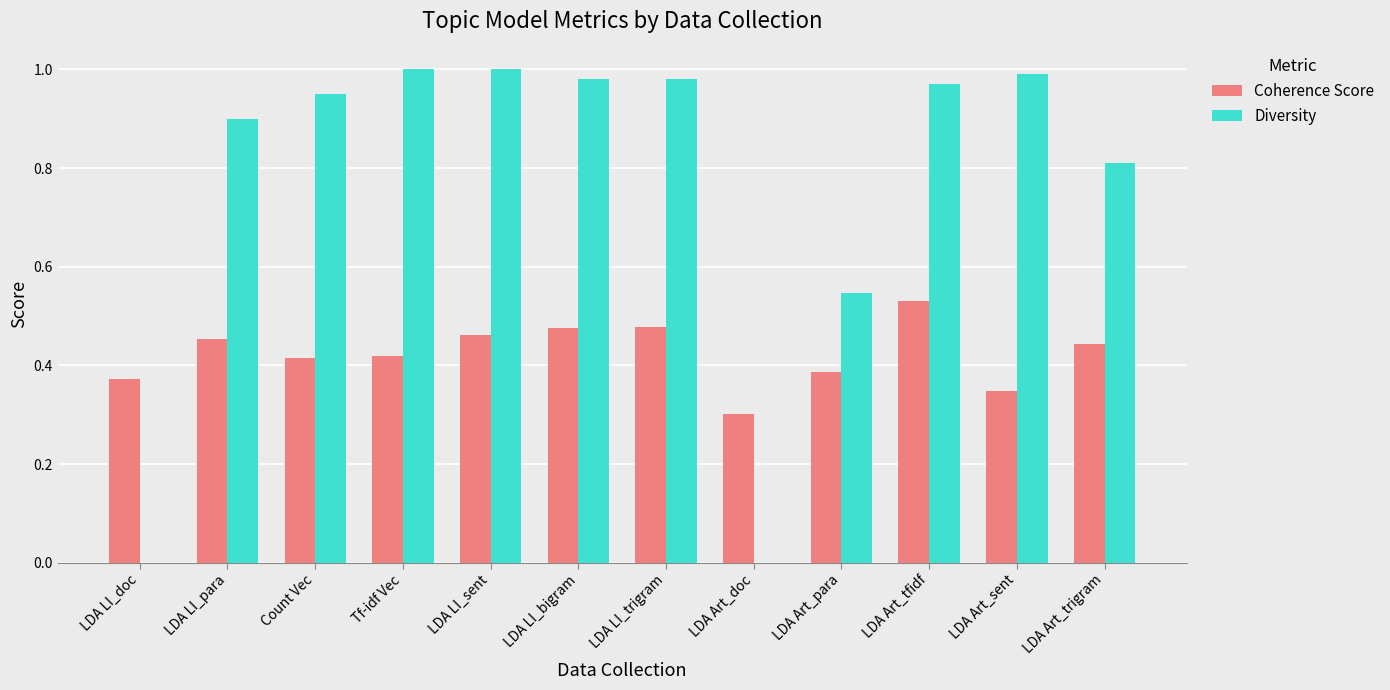

How many groups of bars are there?

12